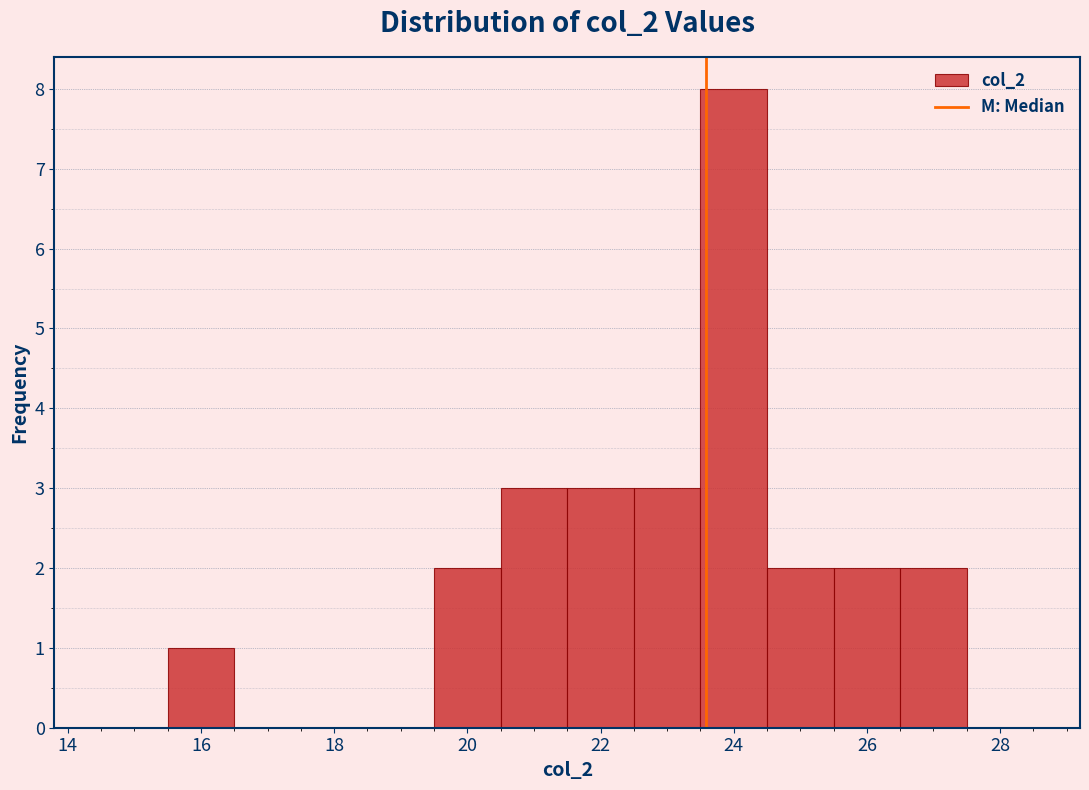

Reading left to right, list every bar in this chart as the range it spans on the x-axis followed by its height. Neither the bar edges nor the heights are printed on the chart, so give them approximately, as read against the axes.

14.5 to 15.5: 0
15.5 to 16.5: 1
16.5 to 17.5: 0
17.5 to 18.5: 0
18.5 to 19.5: 0
19.5 to 20.5: 2
20.5 to 21.5: 3
21.5 to 22.5: 3
22.5 to 23.5: 3
23.5 to 24.5: 8
24.5 to 25.5: 2
25.5 to 26.5: 2
26.5 to 27.5: 2
27.5 to 28.5: 0